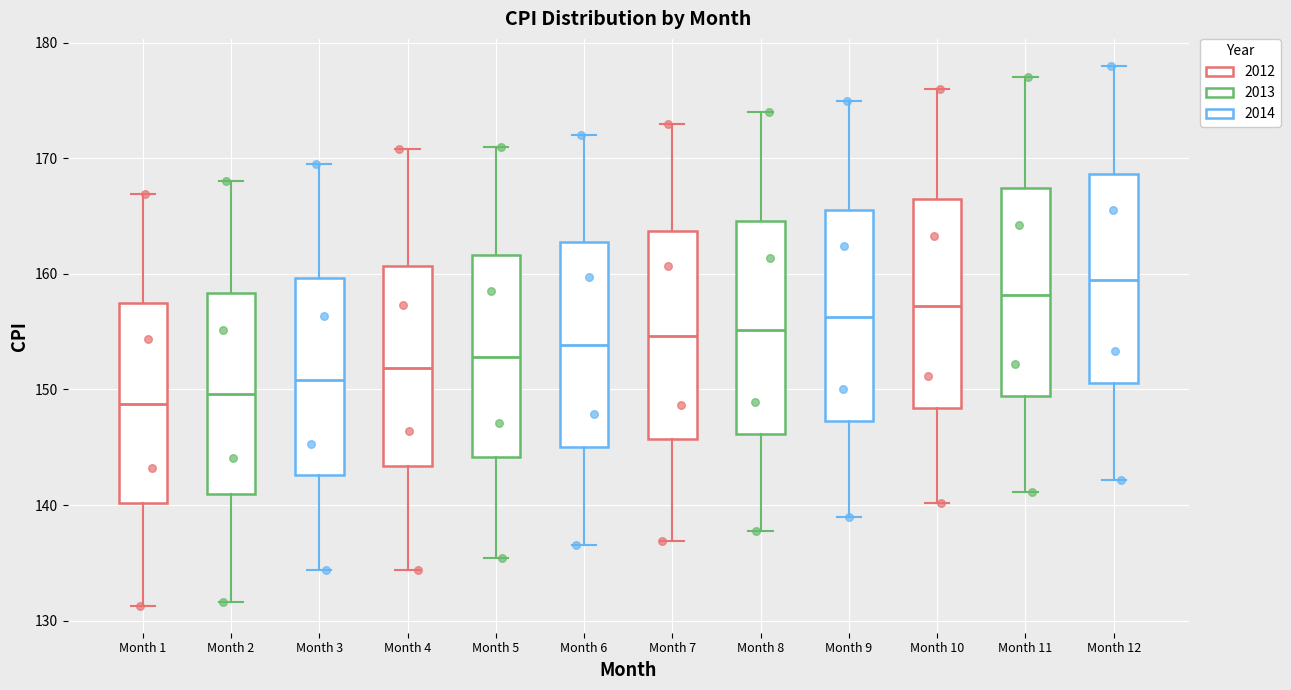

Which box's median line is the highest?

Month 12